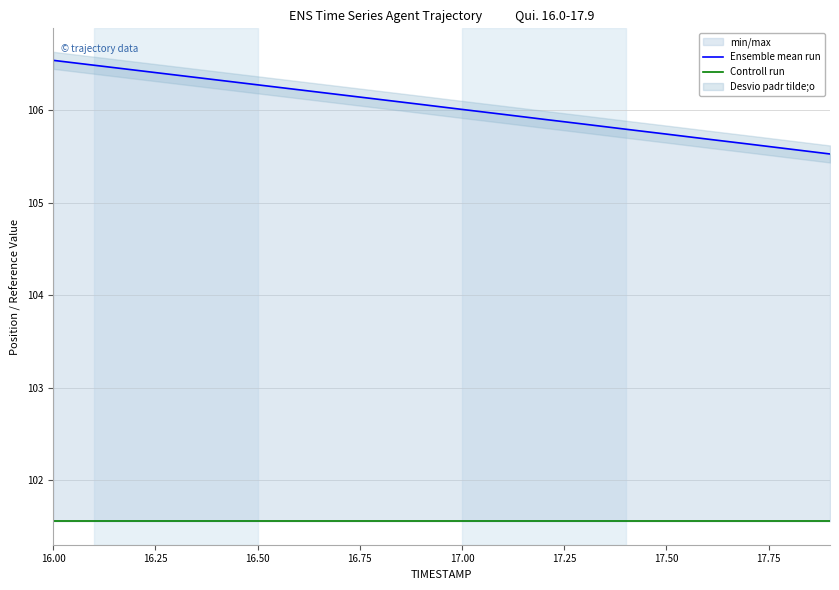

Count the number of categories in the chart.

20